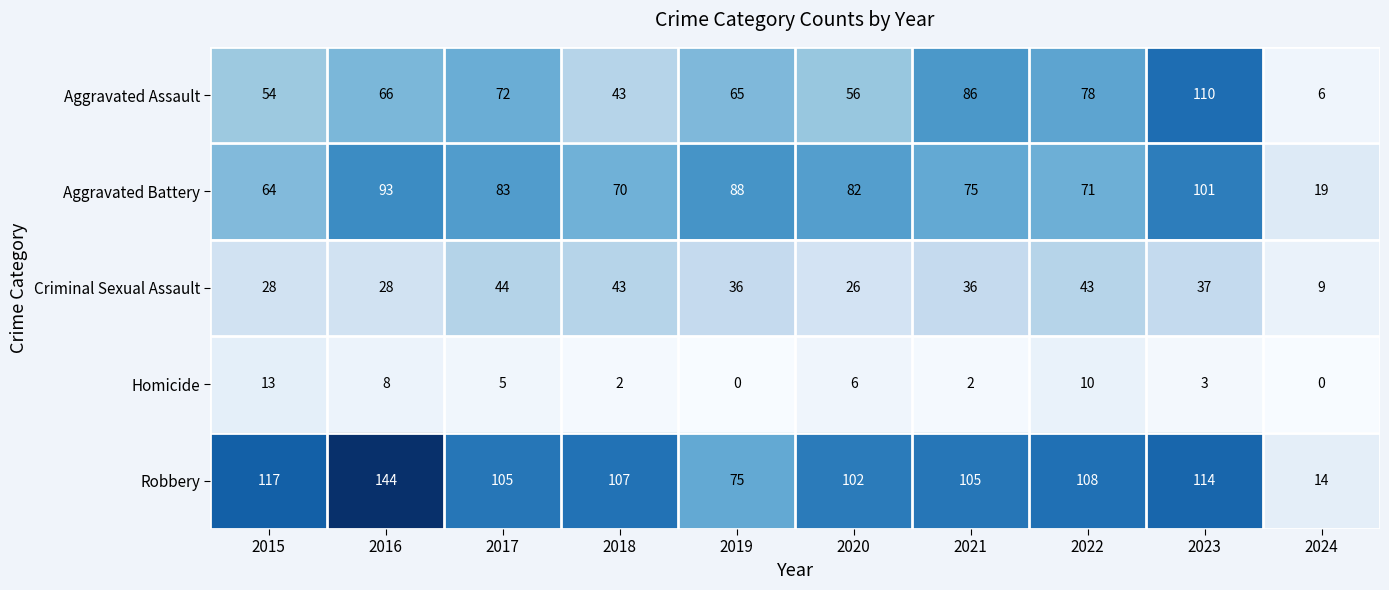

At which label does Criminal Sexual Assault reach its peak?

2017